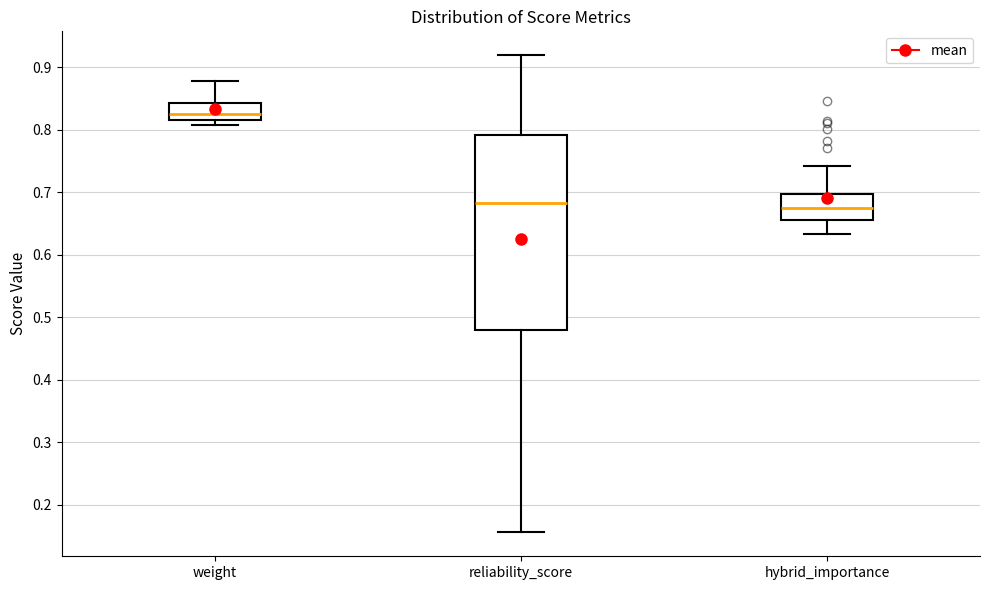

Reading left to right, read every box against the y-axis: the position of its median line, the range the box covers, and the ends of its whiskers. The values are not printed on the chart, so give them approximately, as read against the axis.

weight: median 0.83, box 0.82 to 0.84, whiskers 0.81 to 0.88
reliability_score: median 0.68, box 0.48 to 0.79, whiskers 0.16 to 0.92
hybrid_importance: median 0.67, box 0.66 to 0.70, whiskers 0.63 to 0.74